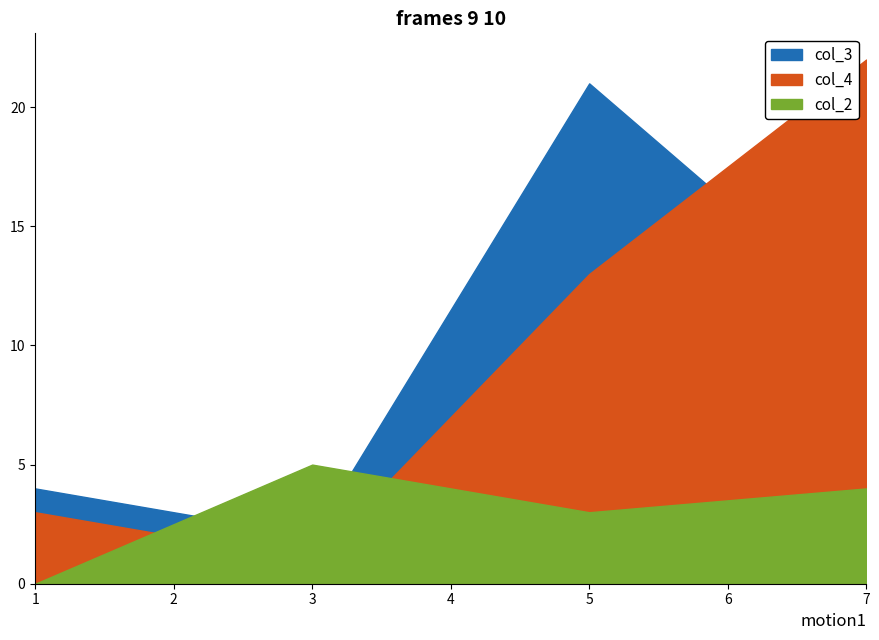

What is the difference between the second highest and second lowest values in the col_2 series?

1